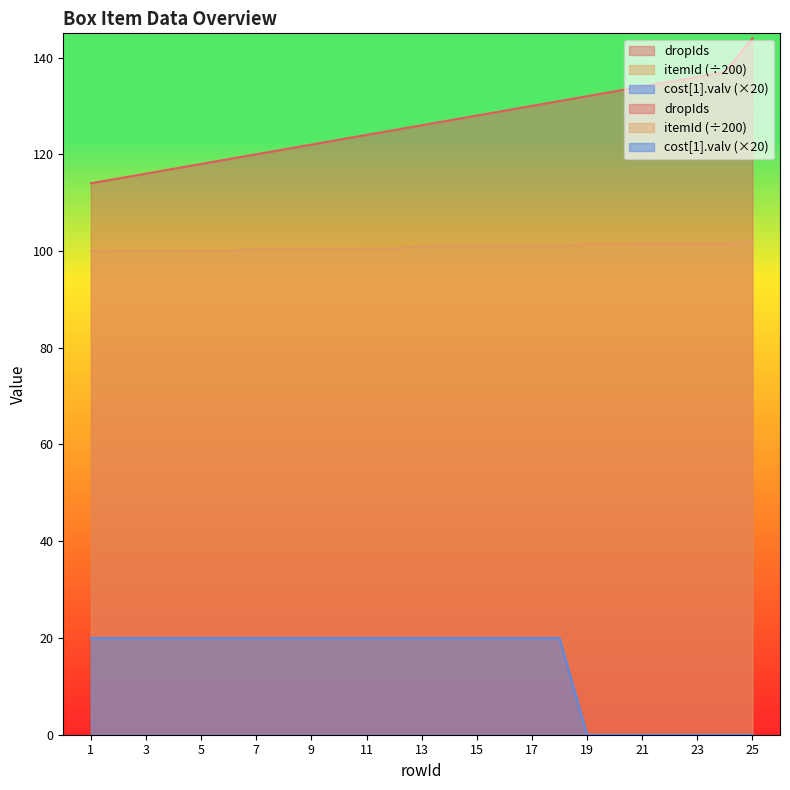

List the series in order of their overall mean, highest first.

dropIds, itemId, cost_valv